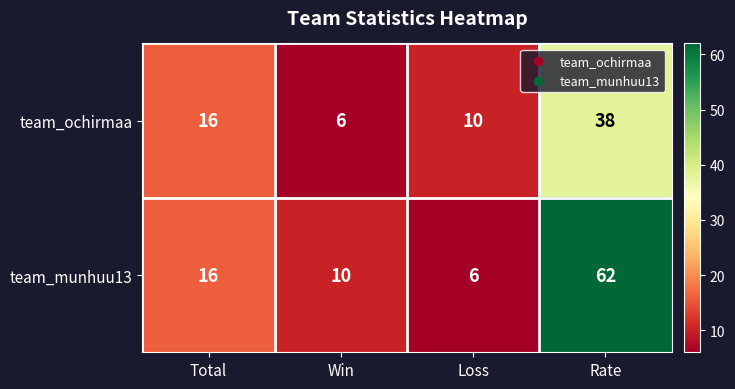

How many data points does each series have?

4